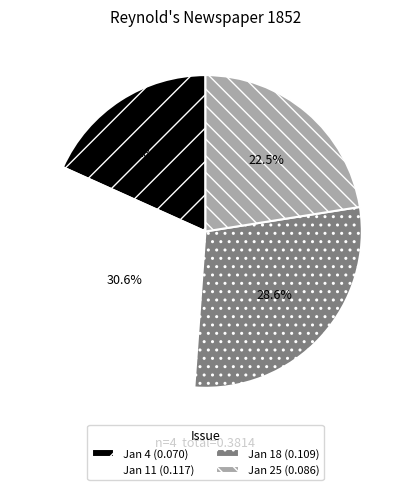

To the nearest percent, what is the average slice percentage?

25%